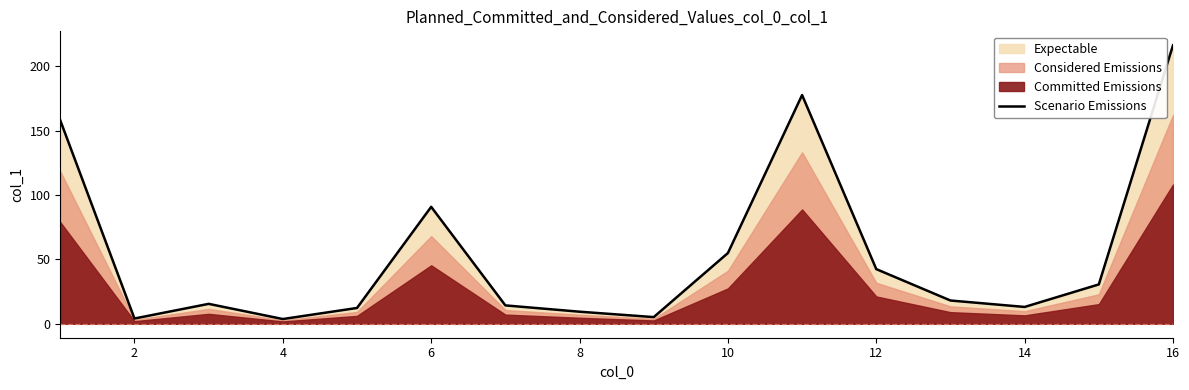

How many interior local peaks (higher than both neighbors) does the data have?

3